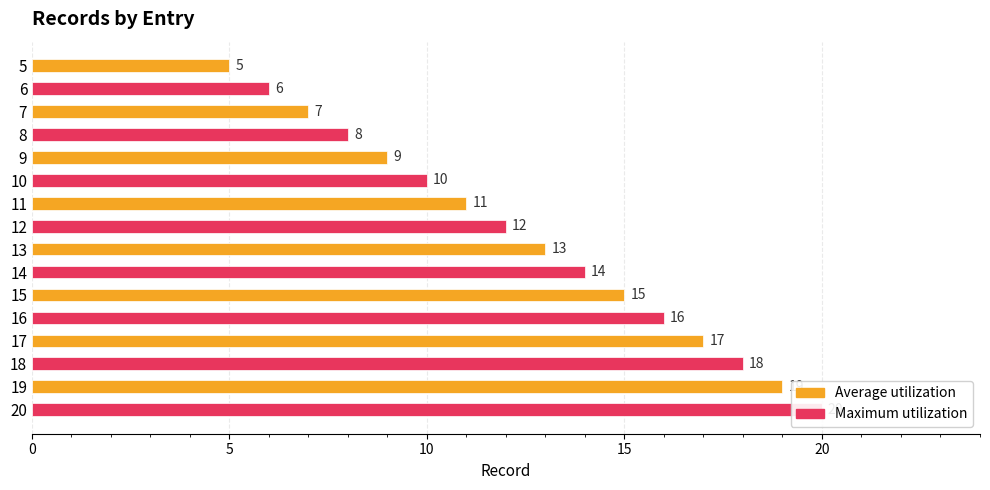

How many bars are there in total?

16